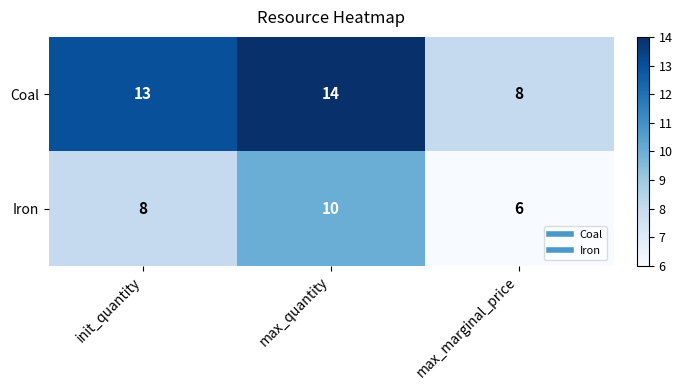

What is the spread (max minus min) of values at init_quantity?

5